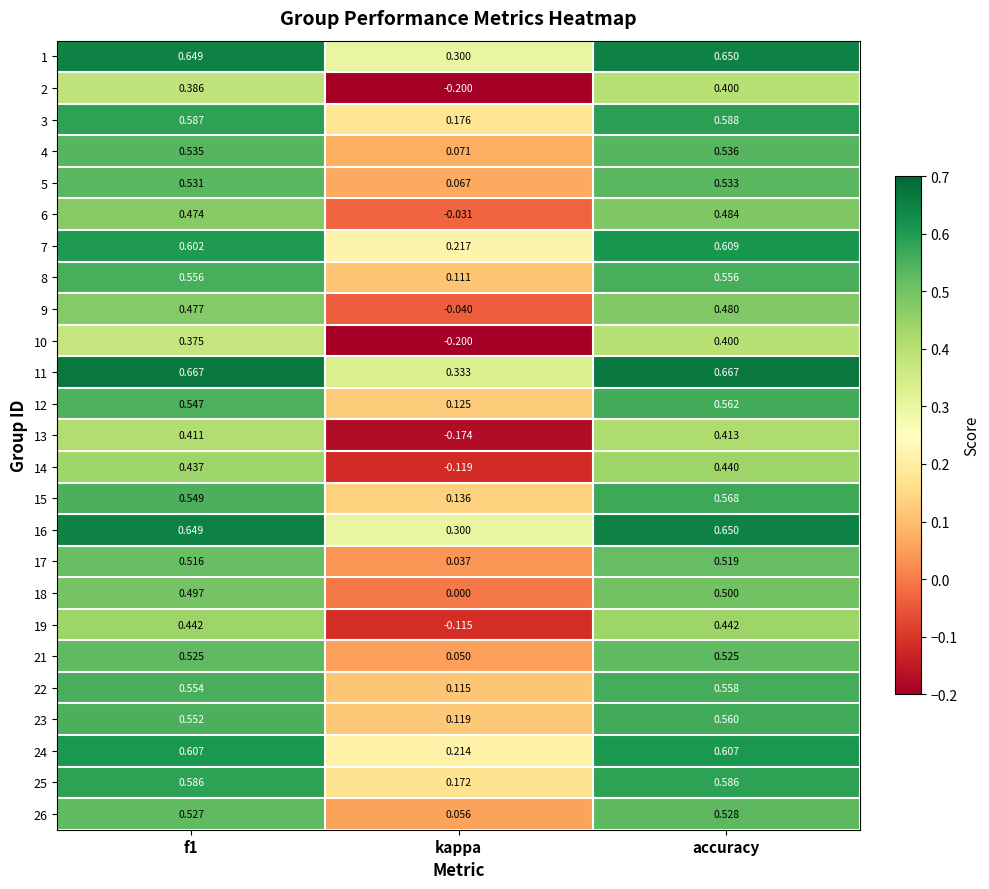

Where is 23 nearest to the value 0?

kappa